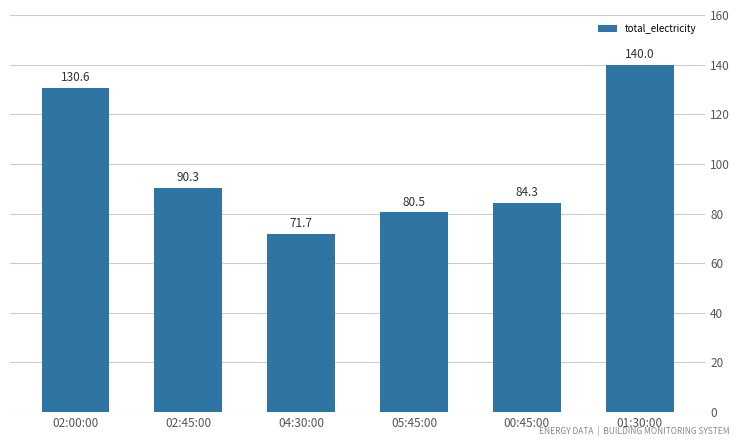

Approximately how many times larger is the value at 05:45:00 compared to 00:45:00?

1.0